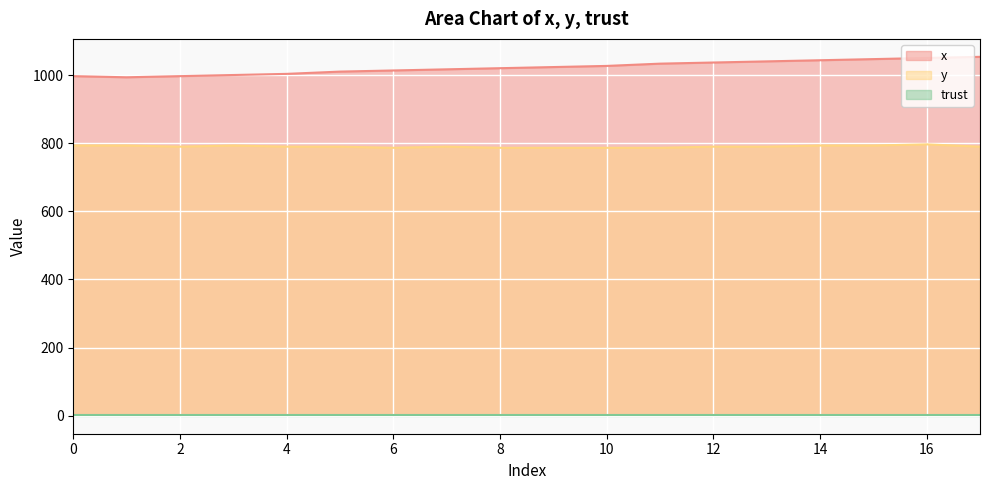

Between 4 and 7, which series saw the biggest shift?

x